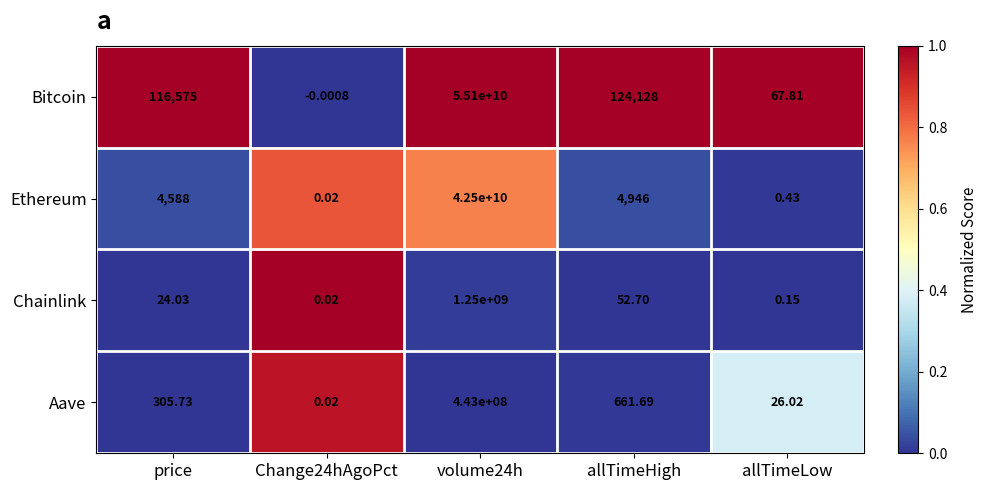

List the series in order of their peak value, highest first.

Bitcoin, Ethereum, Chainlink, Aave